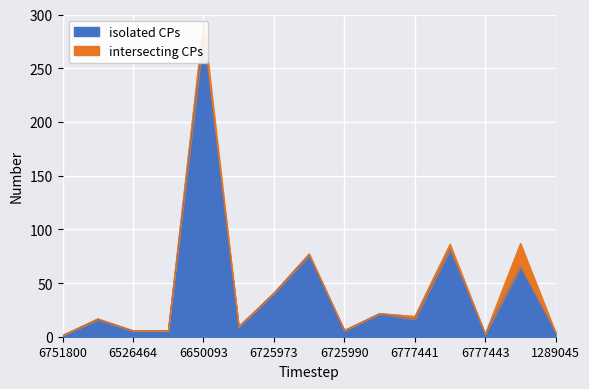

How many categories are shown in the chart?

15